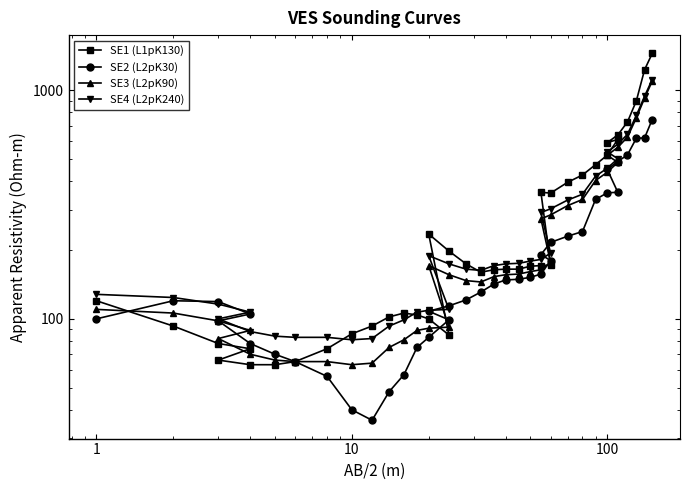

What is the smallest value displayed?

36